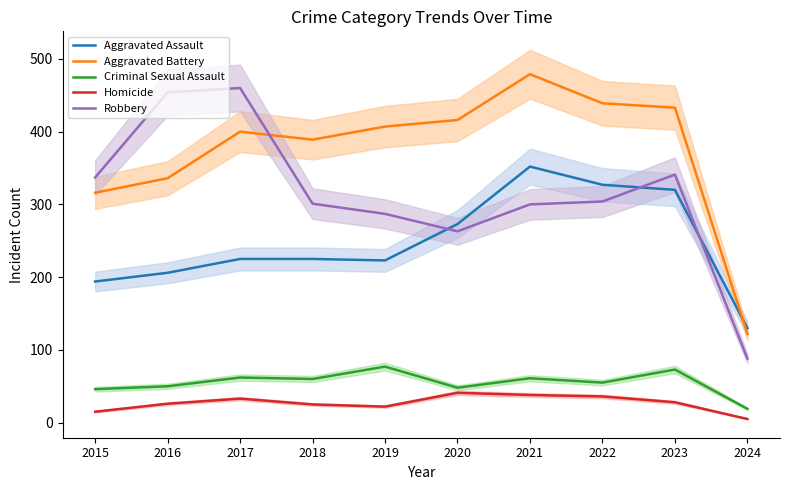

What is the maximum value for Criminal Sexual Assault?

77